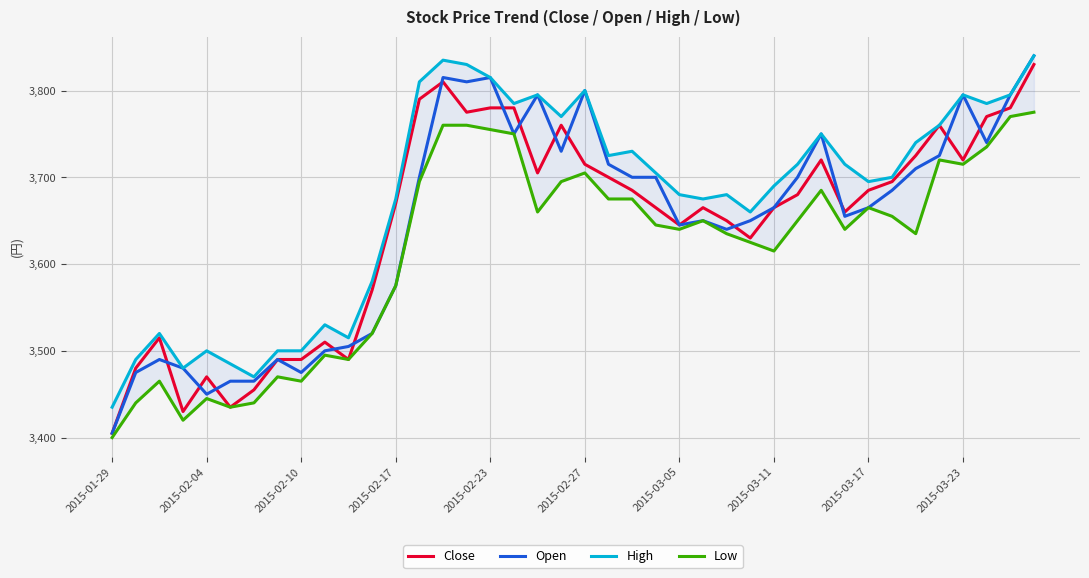

The value of Open at 2015-03-05 is 1615. True or false?

False